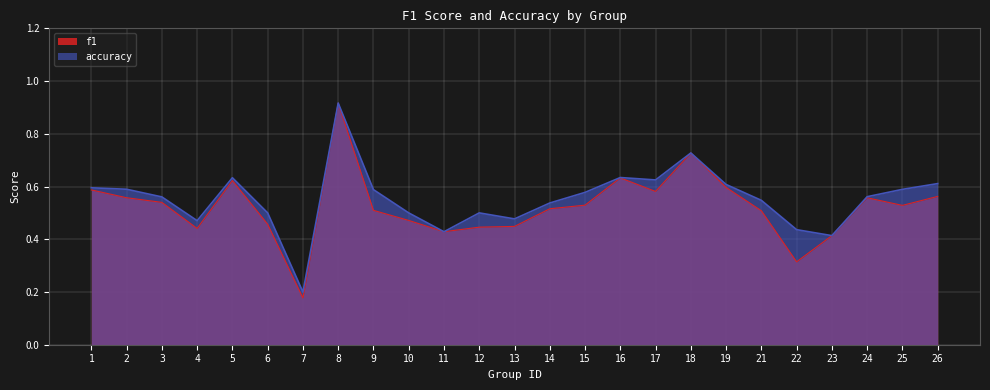

True or false: accuracy and f1 cross at least once.

False